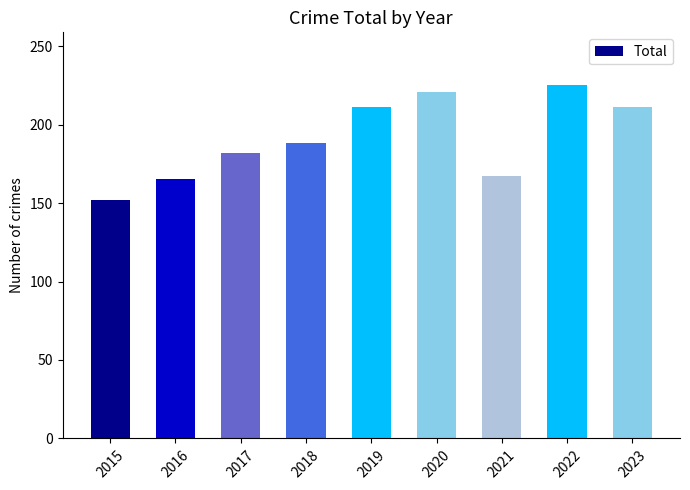

Which category has the highest value across all series?

2022